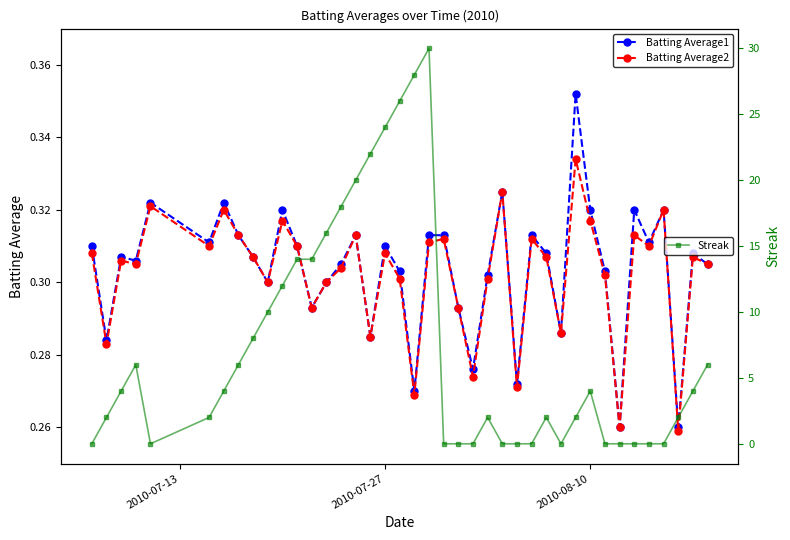

True or false: Batting Average2 has more than 2 interior local peaks.

True